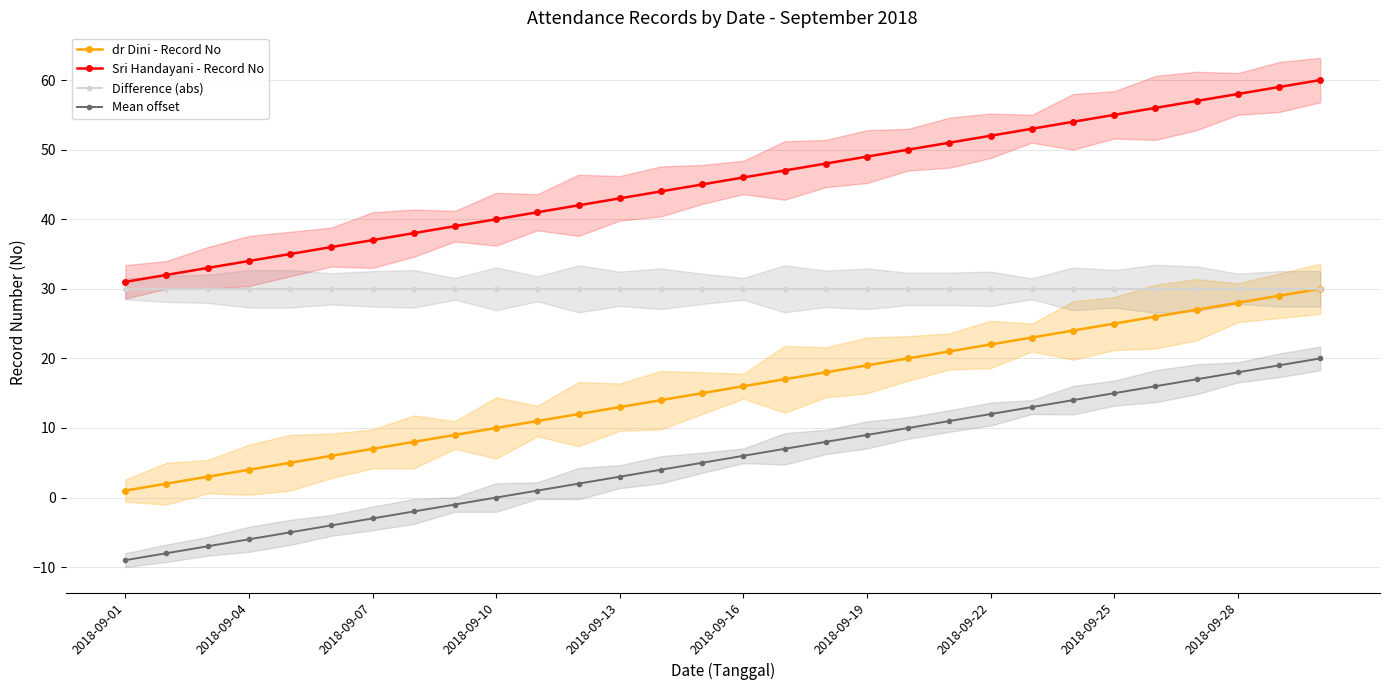

What is the value of the dr Dini - Record No point at the 21st from the left?

21